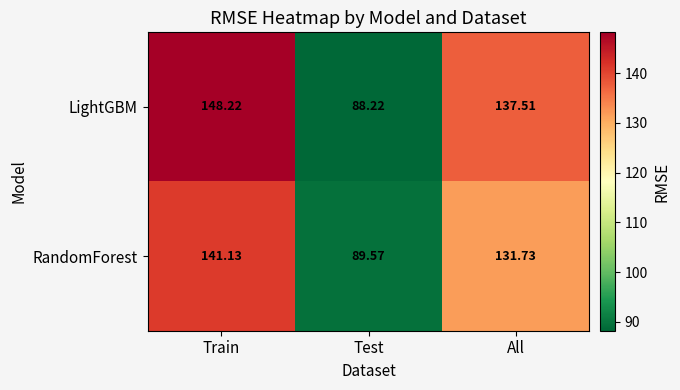

At how many categories does at least one series exceed 130?

2